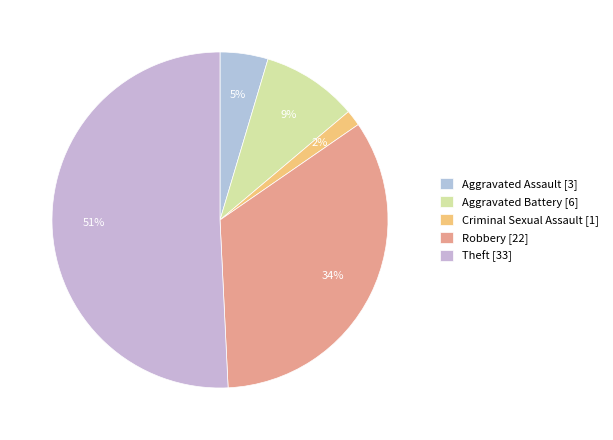

To the nearest percent, what is the difference between the largest and smallest slice percentages?

49%